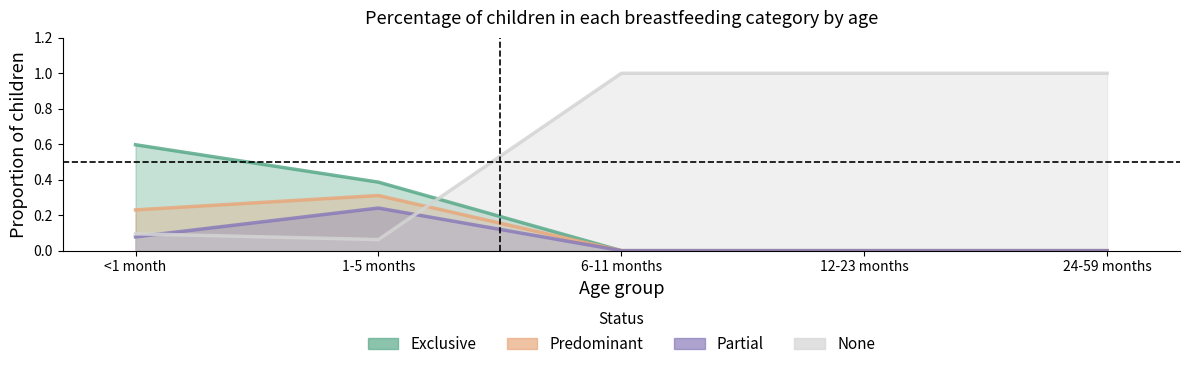

Where is the first local maximum for Predominant?

1-5 months